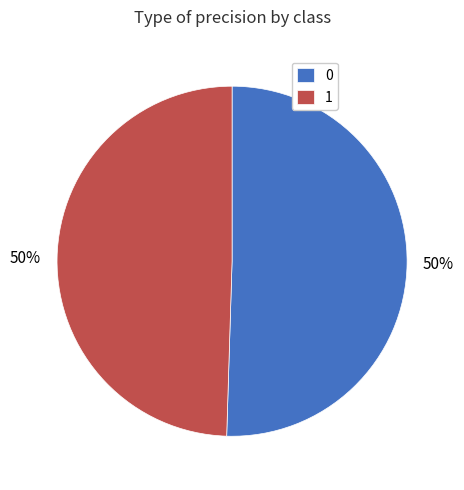

The 0 slice represents 50% of the pie. True or false?

True